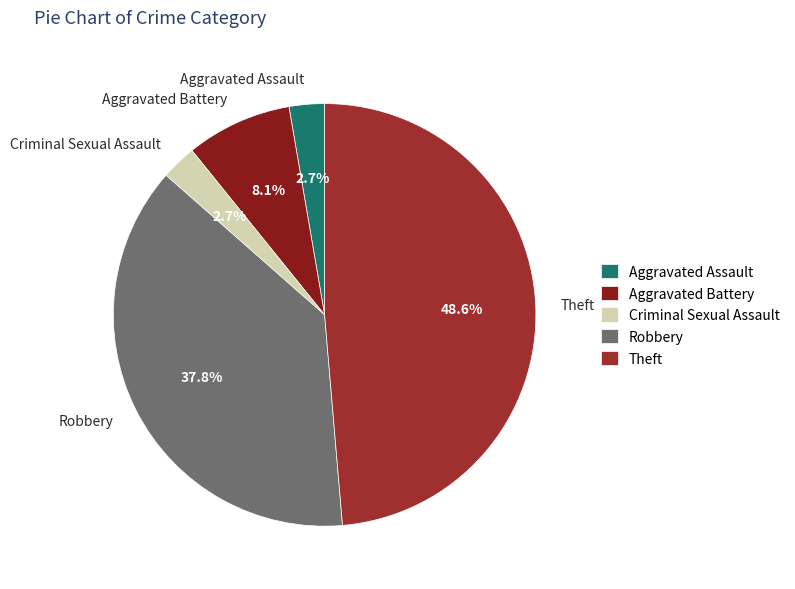

To the nearest percent, what is the combined percentage of Aggravated Assault and Aggravated Battery?

11%